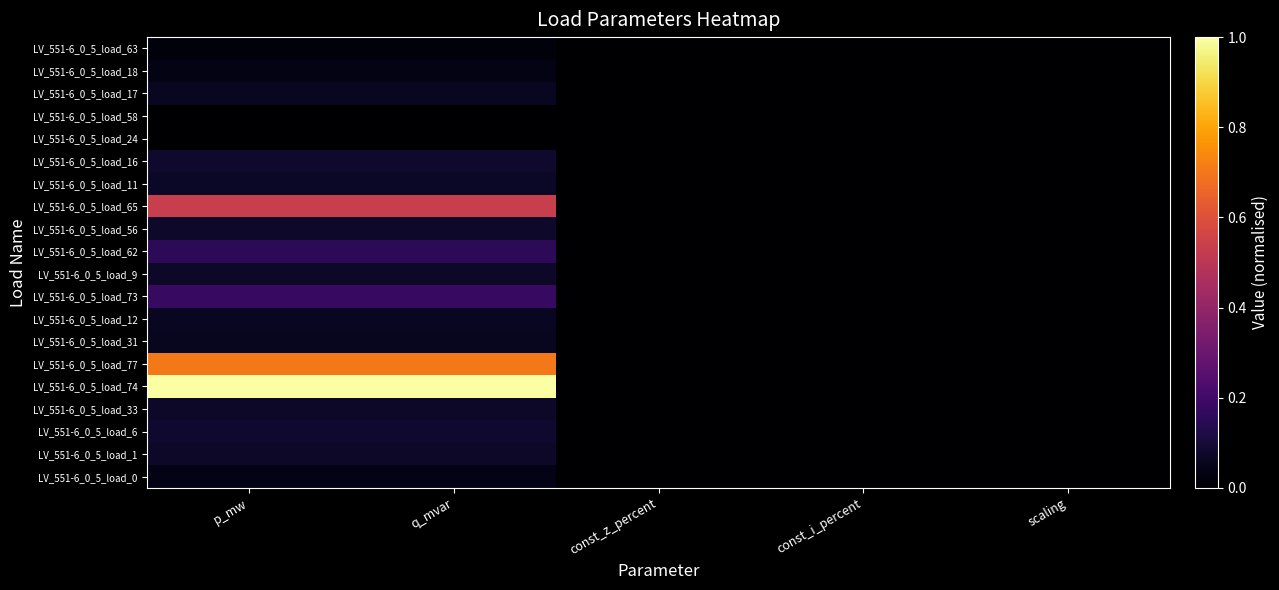

Reading left to right, list all the values displayed in this chart.

LV_551-6_0_5_load_0: p_mw=0.0	q_mvar=0.0	const_z_percent=0.0	const_i_percent=0.0	scaling=0.0
LV_551-6_0_5_load_1: p_mw=0.1	q_mvar=0.1	const_z_percent=0.0	const_i_percent=0.0	scaling=0.0
LV_551-6_0_5_load_6: p_mw=0.1	q_mvar=0.1	const_z_percent=0.0	const_i_percent=0.0	scaling=0.0
LV_551-6_0_5_load_33: p_mw=0.1	q_mvar=0.1	const_z_percent=0.0	const_i_percent=0.0	scaling=0.0
LV_551-6_0_5_load_74: p_mw=1.0	q_mvar=1.0	const_z_percent=0.0	const_i_percent=0.0	scaling=0.0
LV_551-6_0_5_load_77: p_mw=0.7	q_mvar=0.7	const_z_percent=0.0	const_i_percent=0.0	scaling=0.0
LV_551-6_0_5_load_31: p_mw=0.1	q_mvar=0.1	const_z_percent=0.0	const_i_percent=0.0	scaling=0.0
LV_551-6_0_5_load_12: p_mw=0.1	q_mvar=0.1	const_z_percent=0.0	const_i_percent=0.0	scaling=0.0
LV_551-6_0_5_load_73: p_mw=0.2	q_mvar=0.2	const_z_percent=0.0	const_i_percent=0.0	scaling=0.0
LV_551-6_0_5_load_9: p_mw=0.1	q_mvar=0.1	const_z_percent=0.0	const_i_percent=0.0	scaling=0.0
LV_551-6_0_5_load_62: p_mw=0.2	q_mvar=0.2	const_z_percent=0.0	const_i_percent=0.0	scaling=0.0
LV_551-6_0_5_load_56: p_mw=0.1	q_mvar=0.1	const_z_percent=0.0	const_i_percent=0.0	scaling=0.0
LV_551-6_0_5_load_65: p_mw=0.5	q_mvar=0.5	const_z_percent=0.0	const_i_percent=0.0	scaling=0.0
LV_551-6_0_5_load_11: p_mw=0.1	q_mvar=0.1	const_z_percent=0.0	const_i_percent=0.0	scaling=0.0
LV_551-6_0_5_load_16: p_mw=0.1	q_mvar=0.1	const_z_percent=0.0	const_i_percent=0.0	scaling=0.0
LV_551-6_0_5_load_24: p_mw=0.0	q_mvar=0.0	const_z_percent=0.0	const_i_percent=0.0	scaling=0.0
LV_551-6_0_5_load_58: p_mw=0.0	q_mvar=0.0	const_z_percent=0.0	const_i_percent=0.0	scaling=0.0
LV_551-6_0_5_load_17: p_mw=0.1	q_mvar=0.1	const_z_percent=0.0	const_i_percent=0.0	scaling=0.0
LV_551-6_0_5_load_18: p_mw=0.0	q_mvar=0.0	const_z_percent=0.0	const_i_percent=0.0	scaling=0.0
LV_551-6_0_5_load_63: p_mw=0.0	q_mvar=0.0	const_z_percent=0.0	const_i_percent=0.0	scaling=0.0